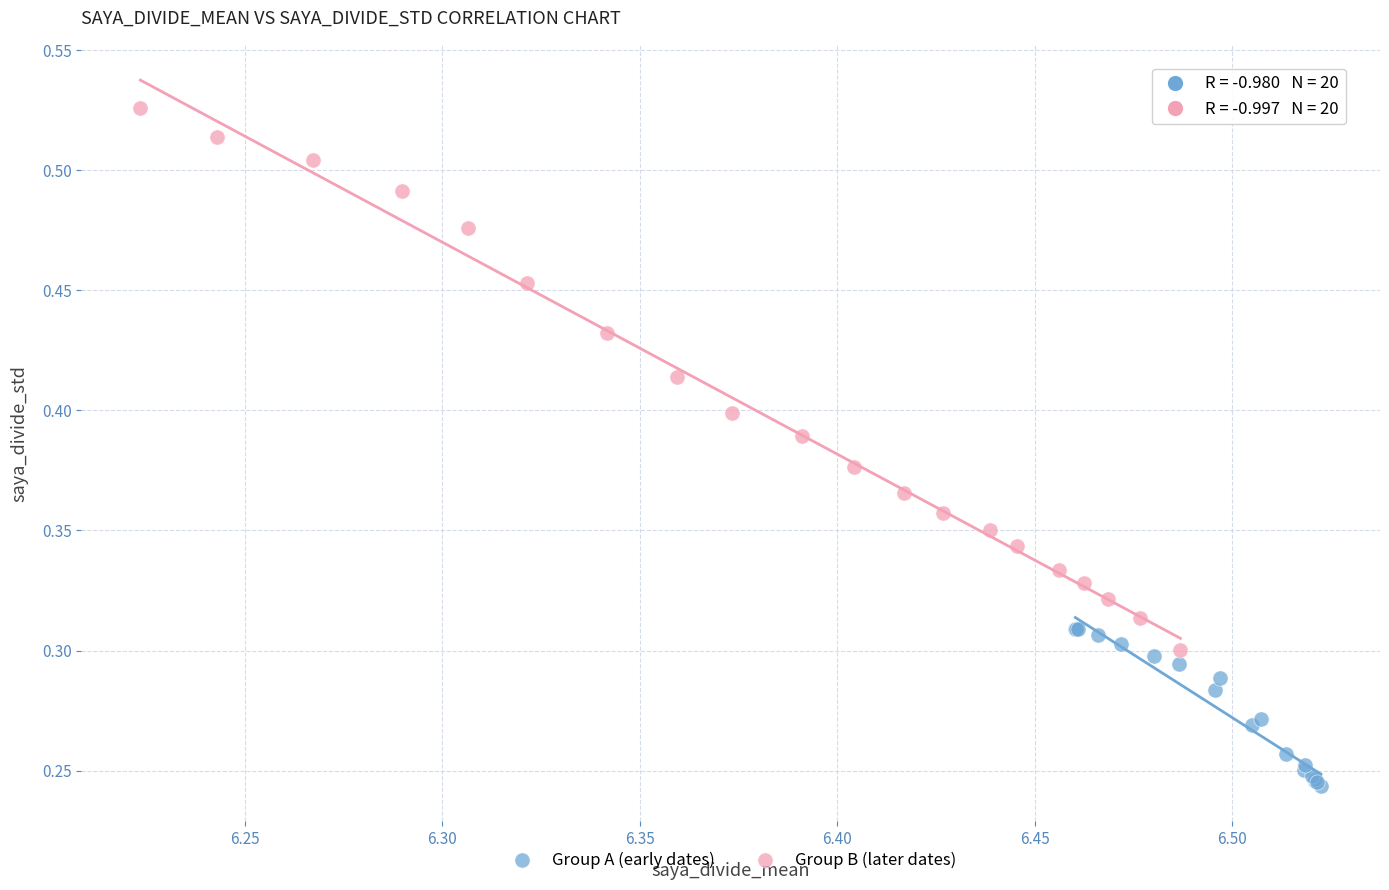

Which series has the widest spread of Y values?

Group B (later dates)